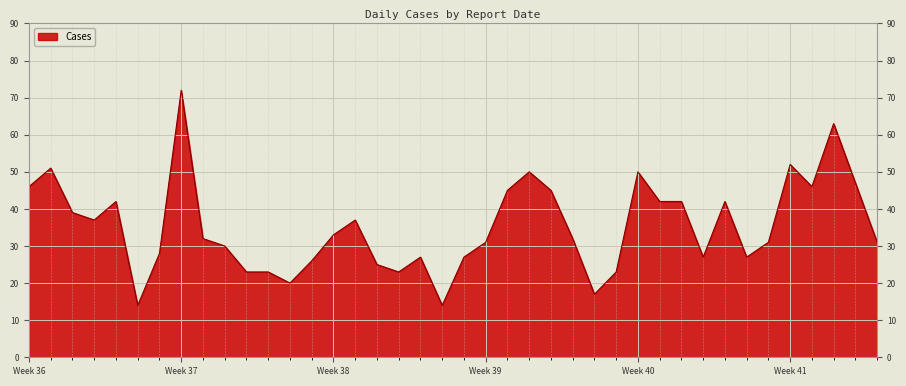

What is the maximum value shown in the chart?

72